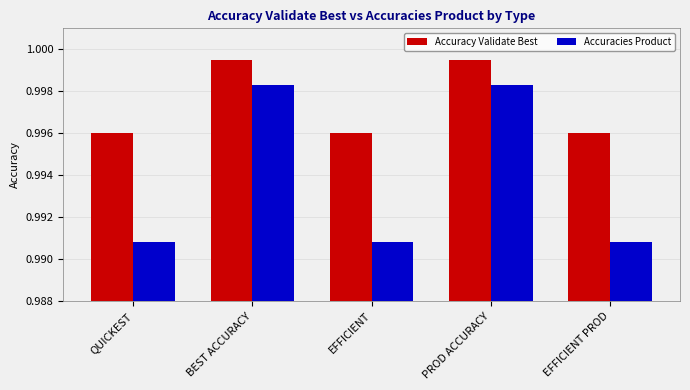

The value of Accuracies Product at QUICKEST is 1.4. True or false?

False